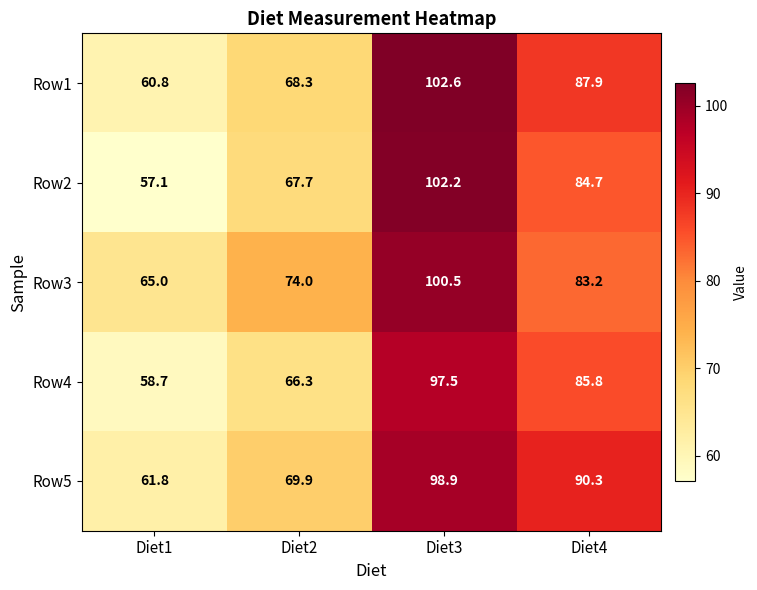

What is the difference between the second highest and second lowest values in the Row2 series?

17.0